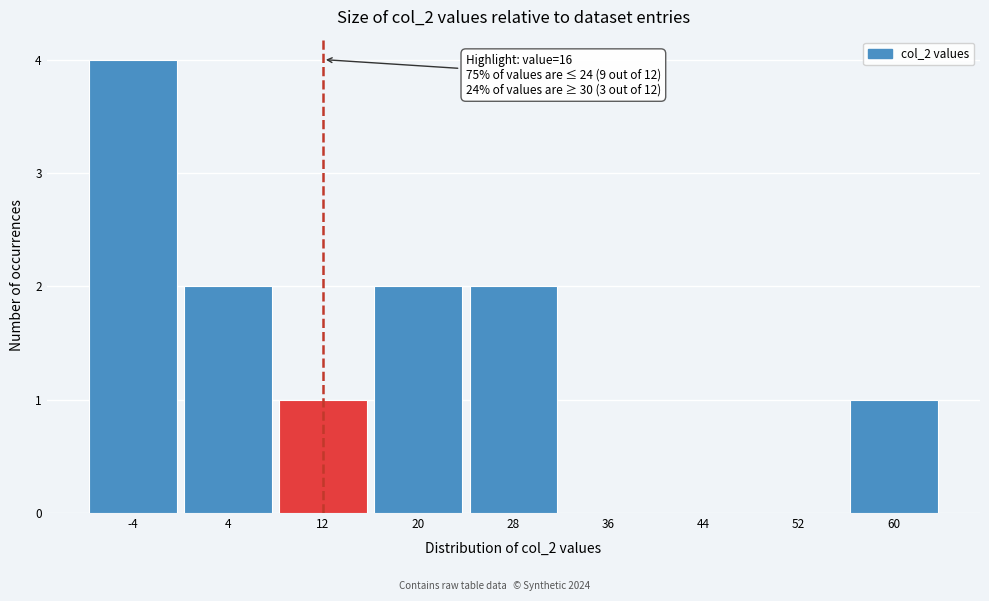

Reading left to right, list all the values displayed in this chart.

-4=4	4=2	12=1	20=2	28=2	36=0	44=0	52=0	60=1